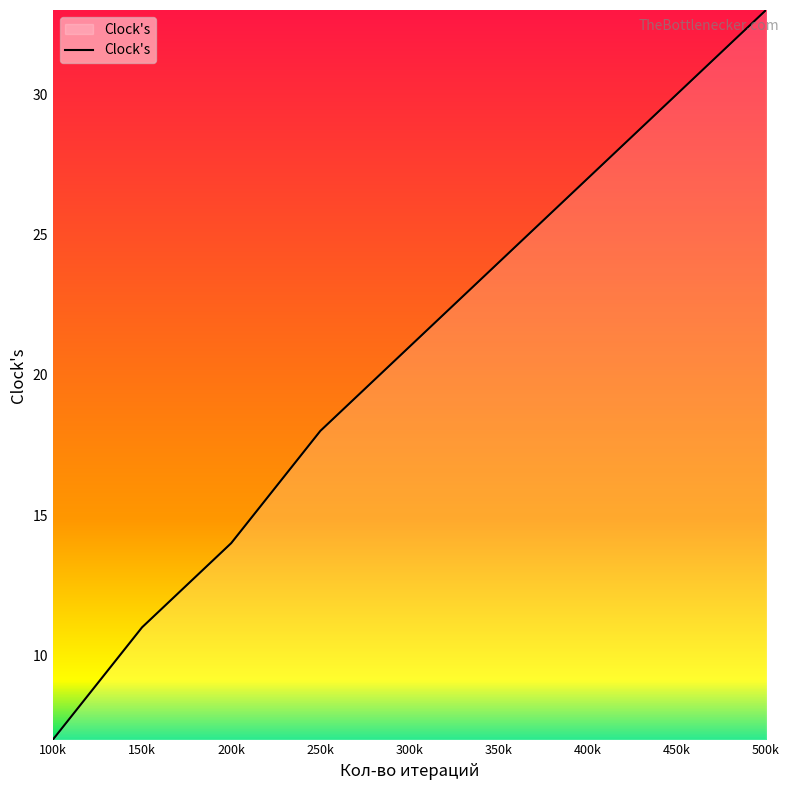

Rank the categories by value from lowest to highest.

100k, 150k, 200k, 250k, 300k, 350k, 400k, 450k, 500k